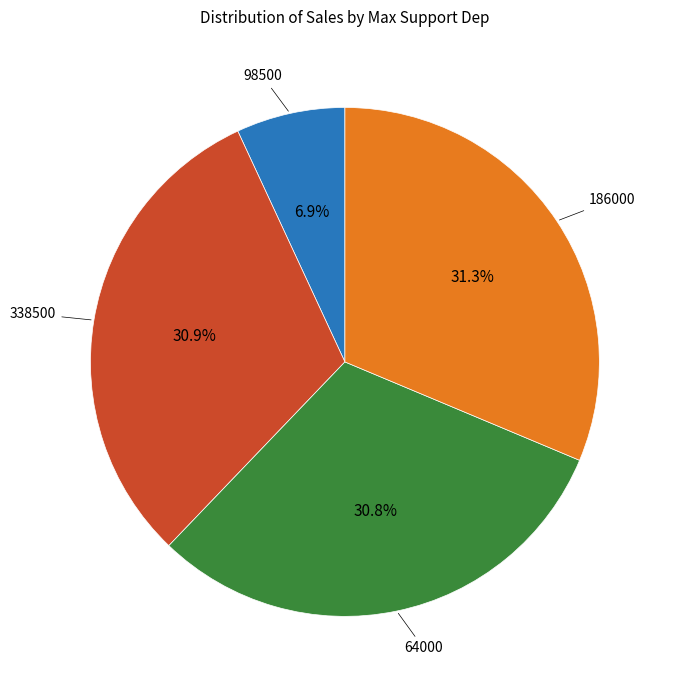

Does any single category account for the majority?

No